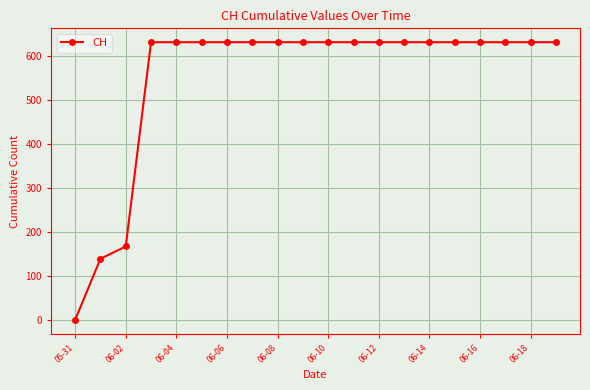

What is the greatest value displayed?

631